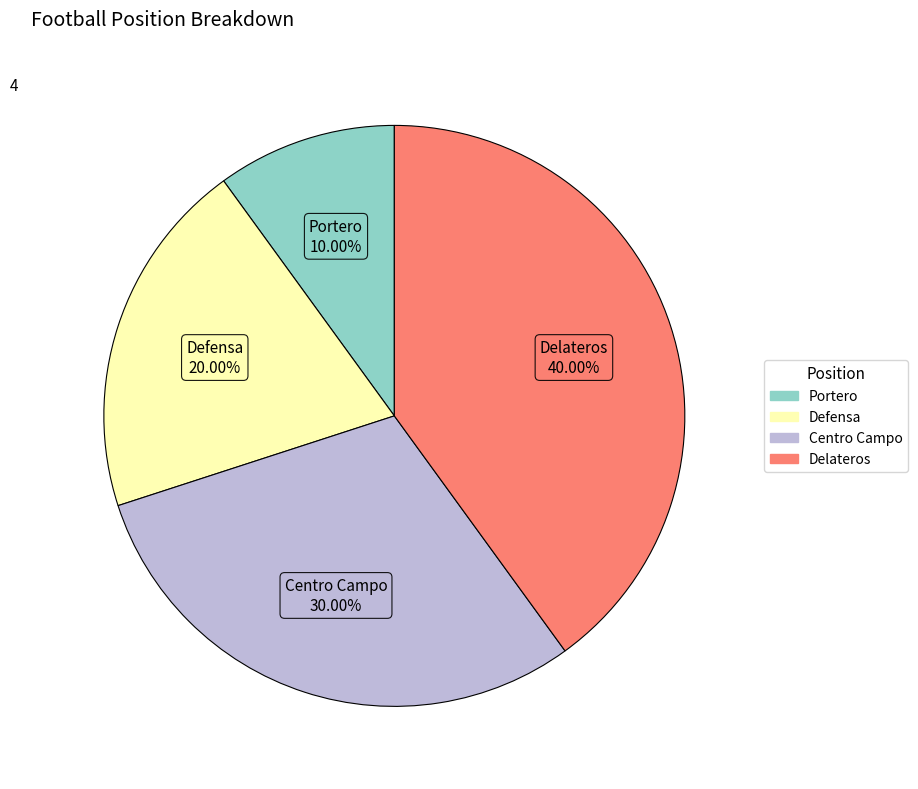

Does Delateros account for over 50% of the chart?

No